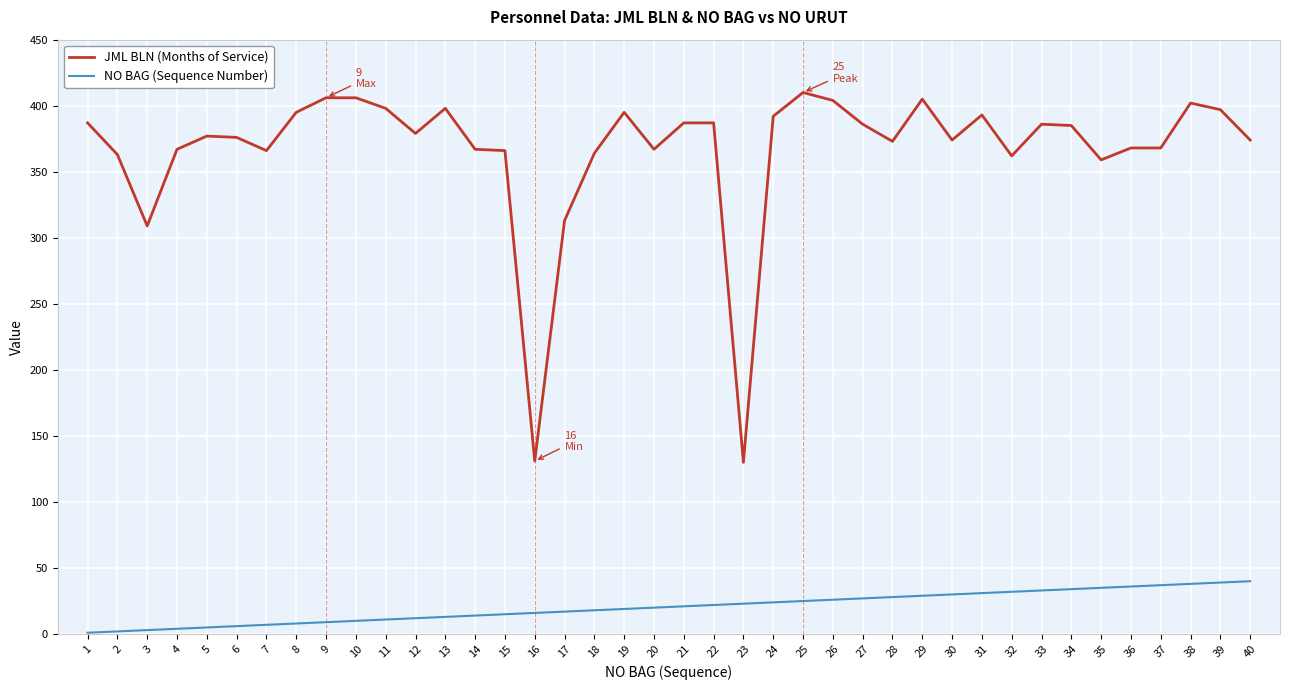

Is it true that NO BAG (Sequence Number) equals 57 at 32?

False